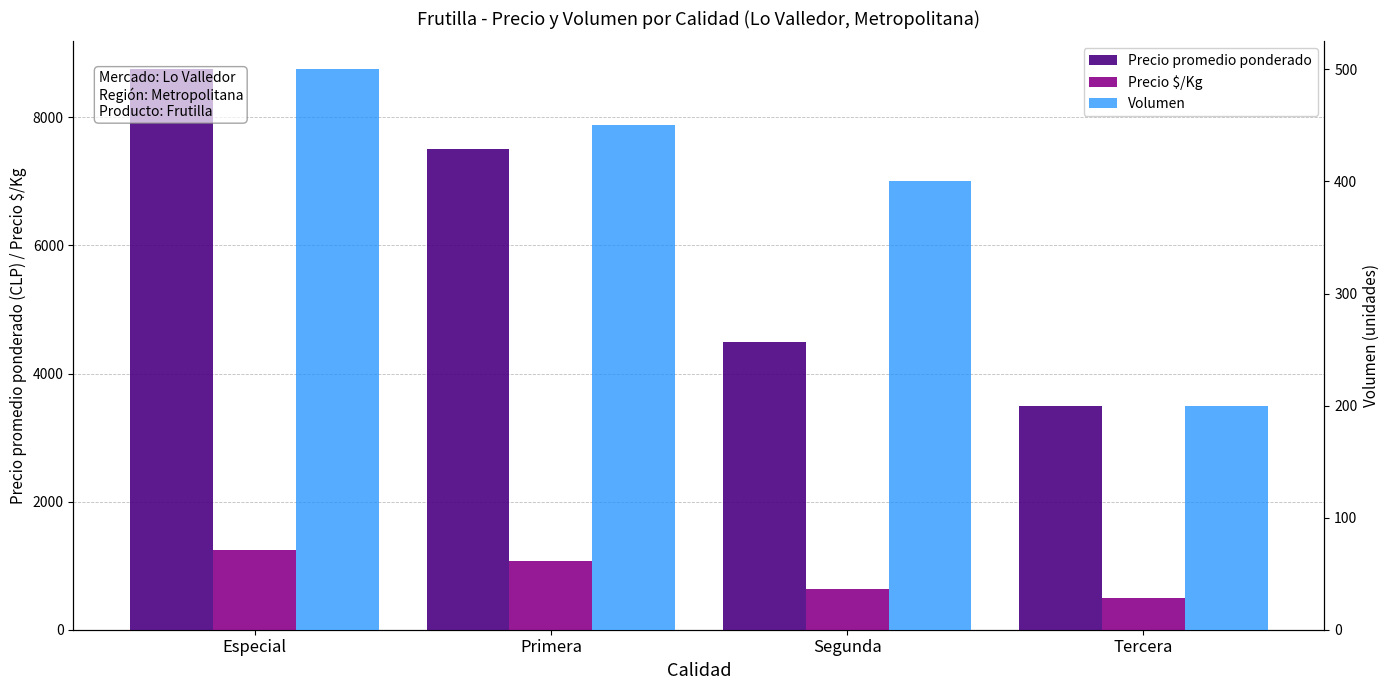

At which label does Precio promedio ponderado reach its peak?

Especial